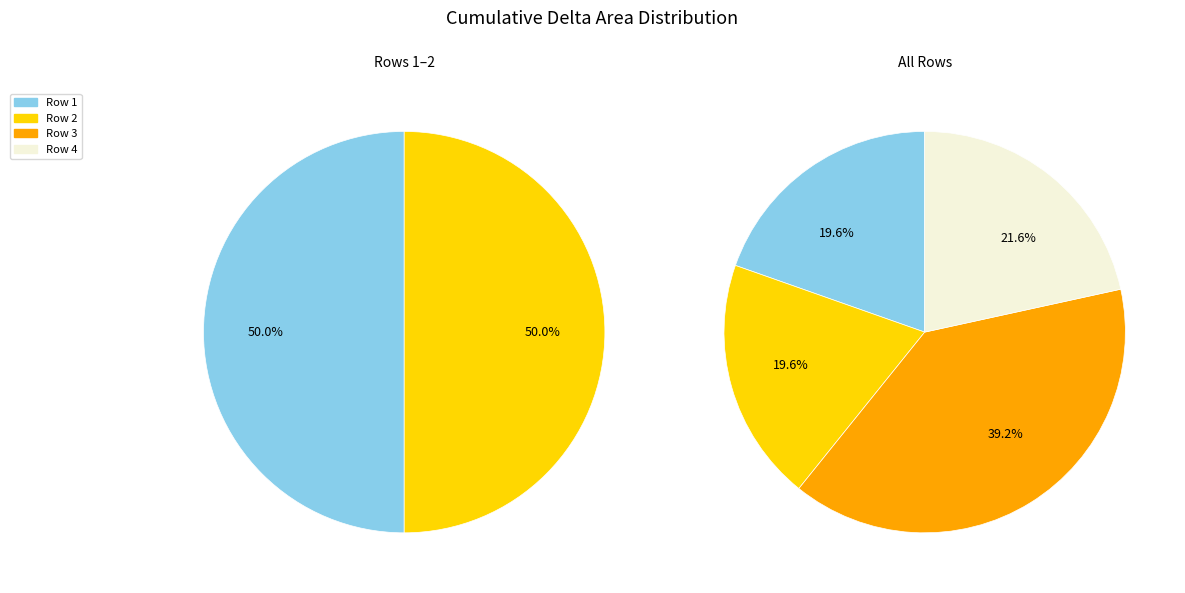

Do Row 2 and Row 1 together represent more than half of the pie?

No